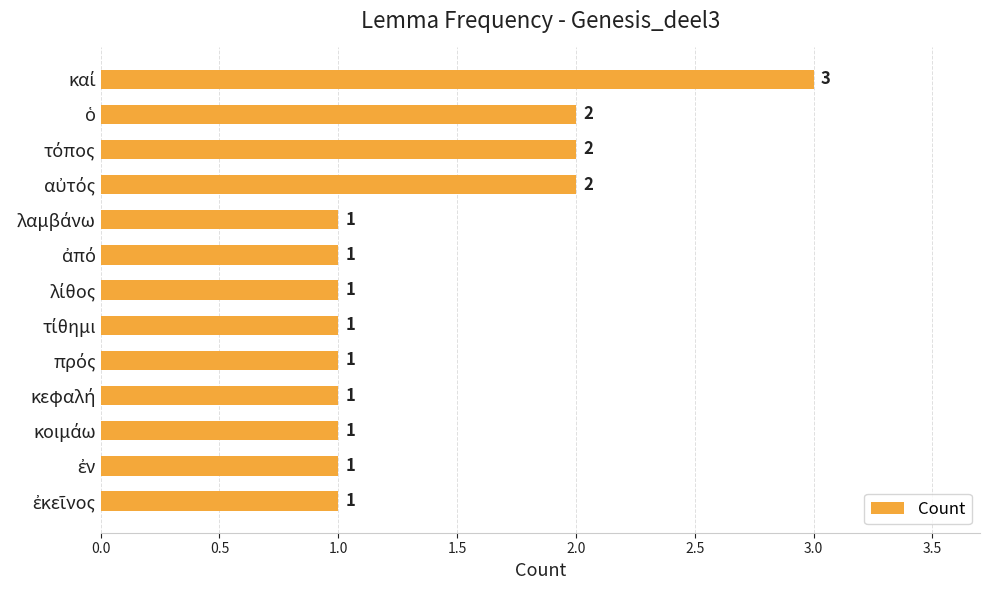

What is the sum of all values?

18